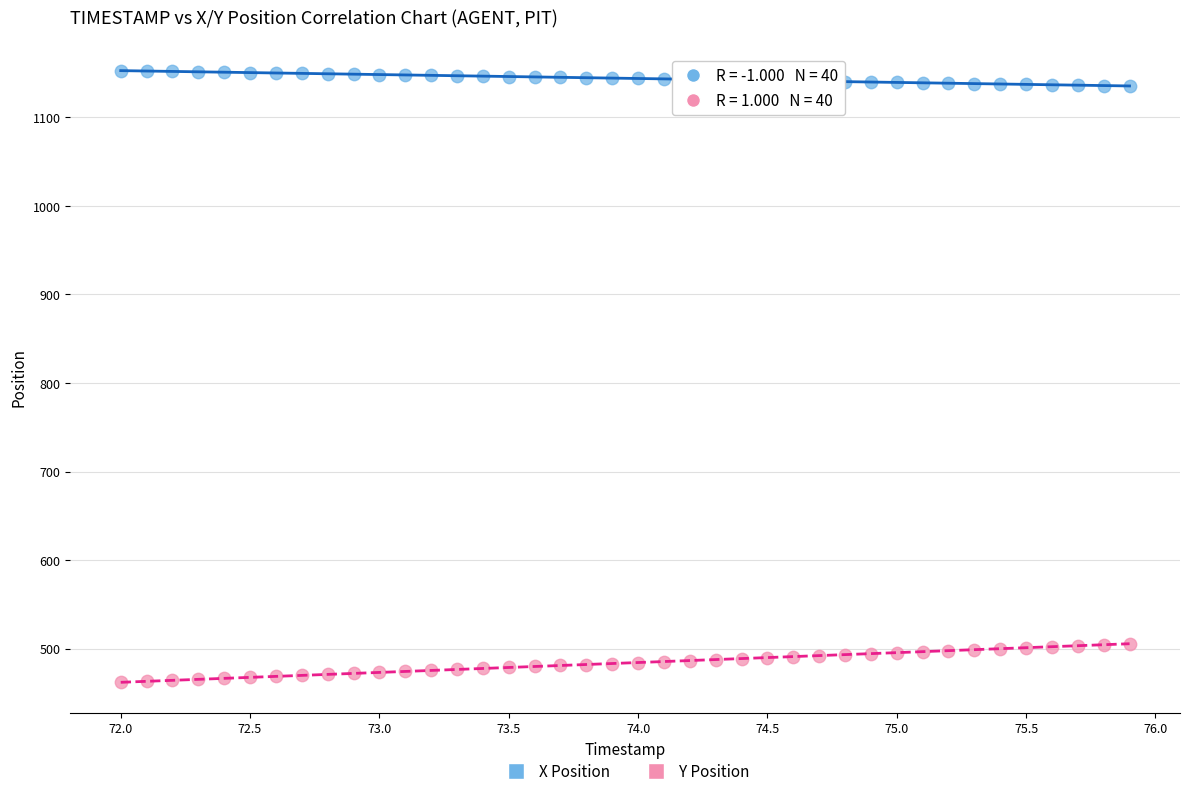

Across all data points, what is the range of X values (max minus min)?

3.9